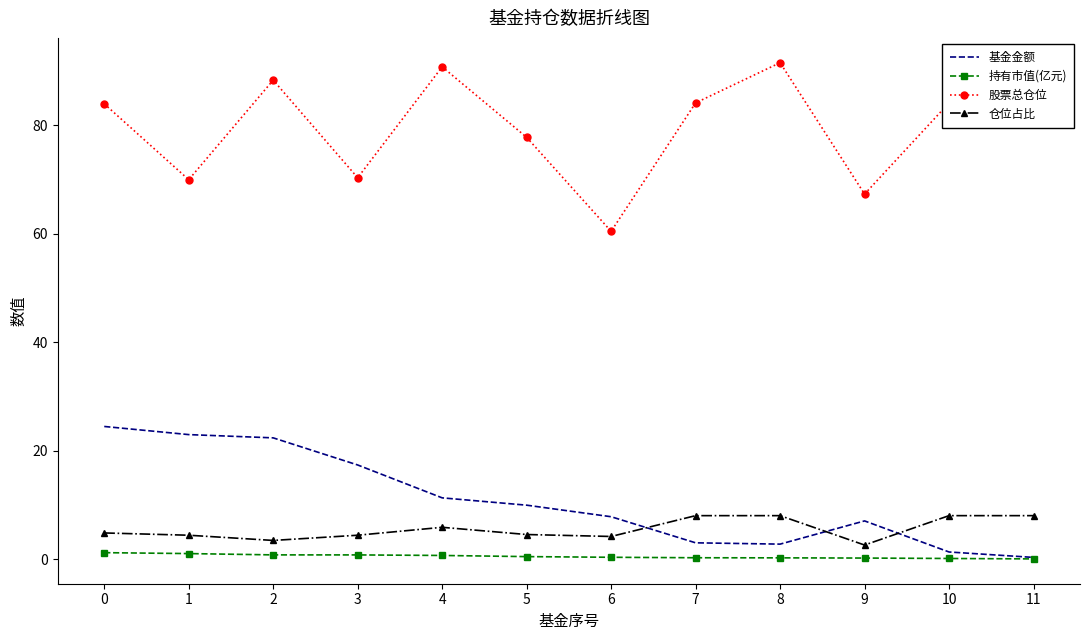

What is the difference between the second highest and minimum values in the 仓位占比 series?

5.4